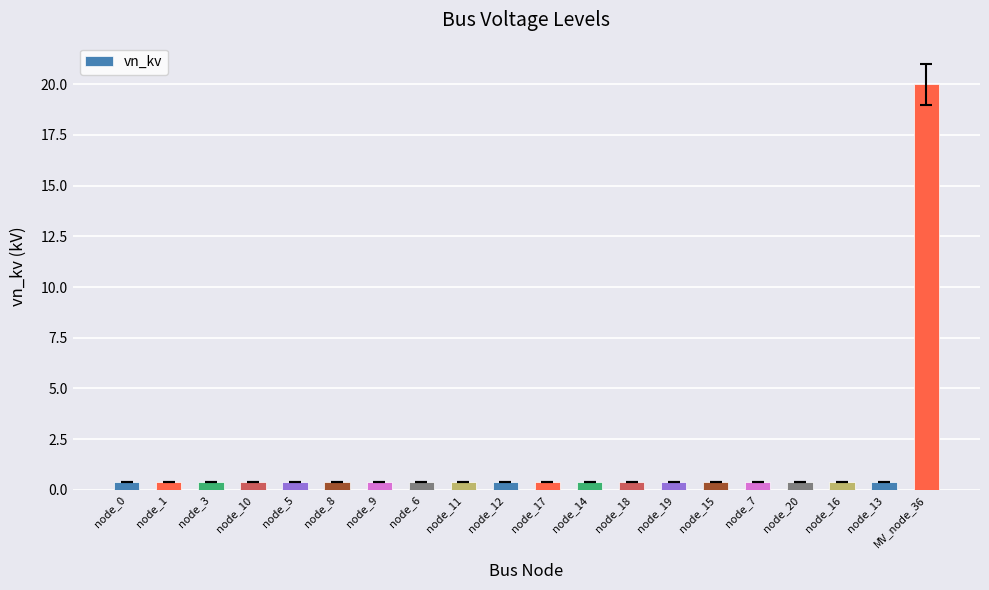

How many bars are there in total?

20